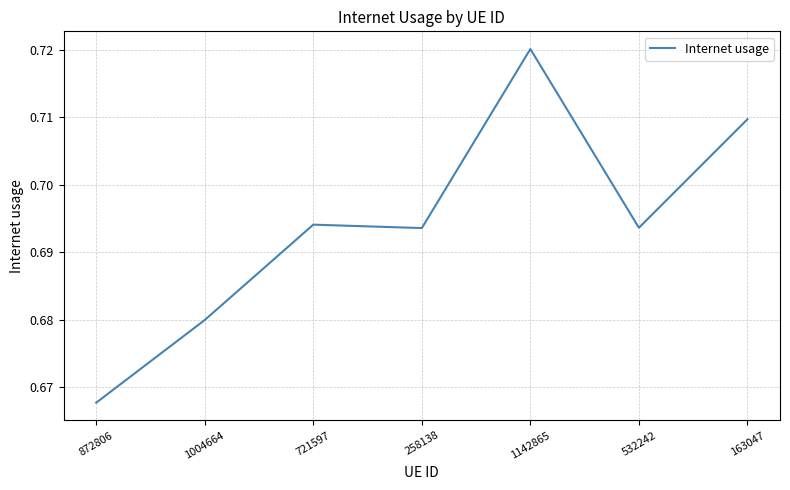

Where is the data nearest to the value 0?

872806